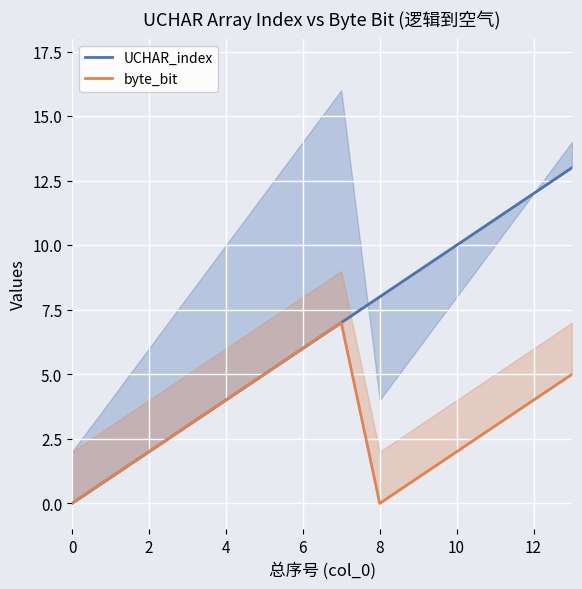

True or false: byte_bit has a value of 3 at 11.

True